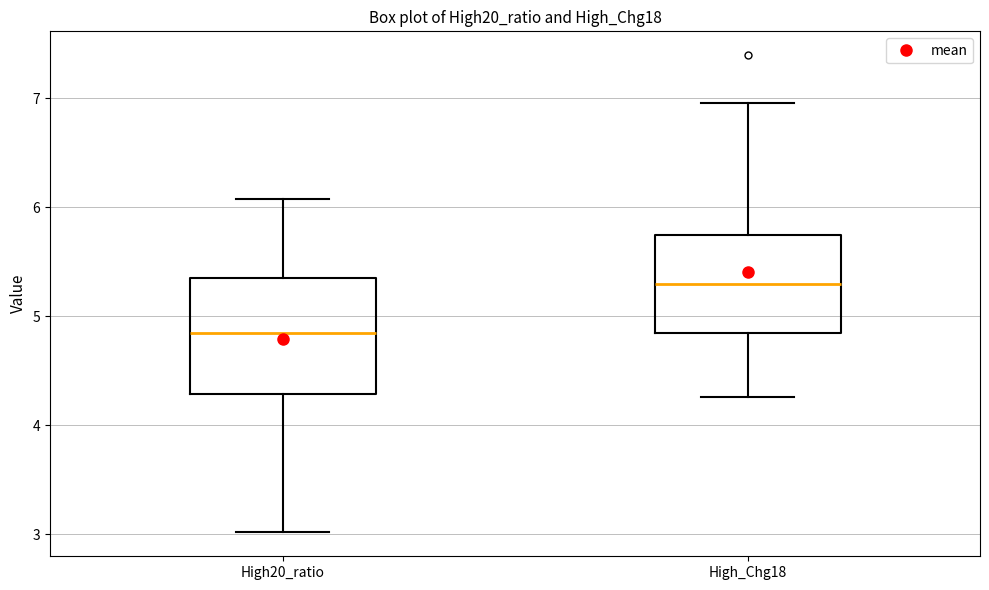

Reading left to right, read every box against the y-axis: the position of its median line, the range the box covers, and the ends of its whiskers. The values are not printed on the chart, so give them approximately, as read against the axis.

High20_ratio: median 4.8, box 4.3 to 5.3, whiskers 3.0 to 6.1
High_Chg18: median 5.3, box 4.8 to 5.7, whiskers 4.3 to 7.0